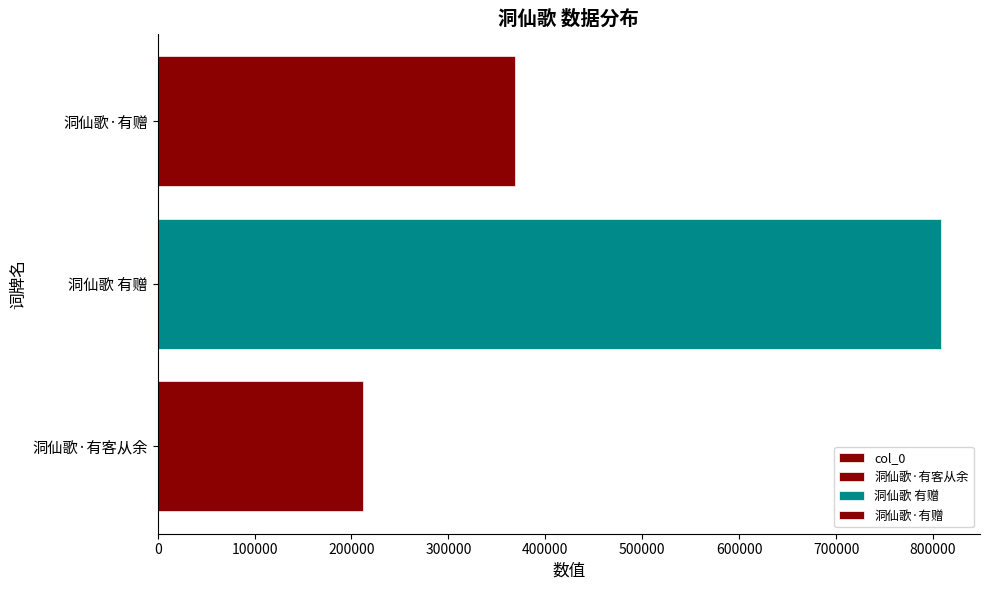

Does the chart contain any negative values?

No